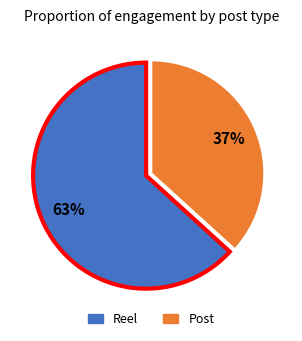

To the nearest percent, what is the combined percentage of Reel and Post?

100%